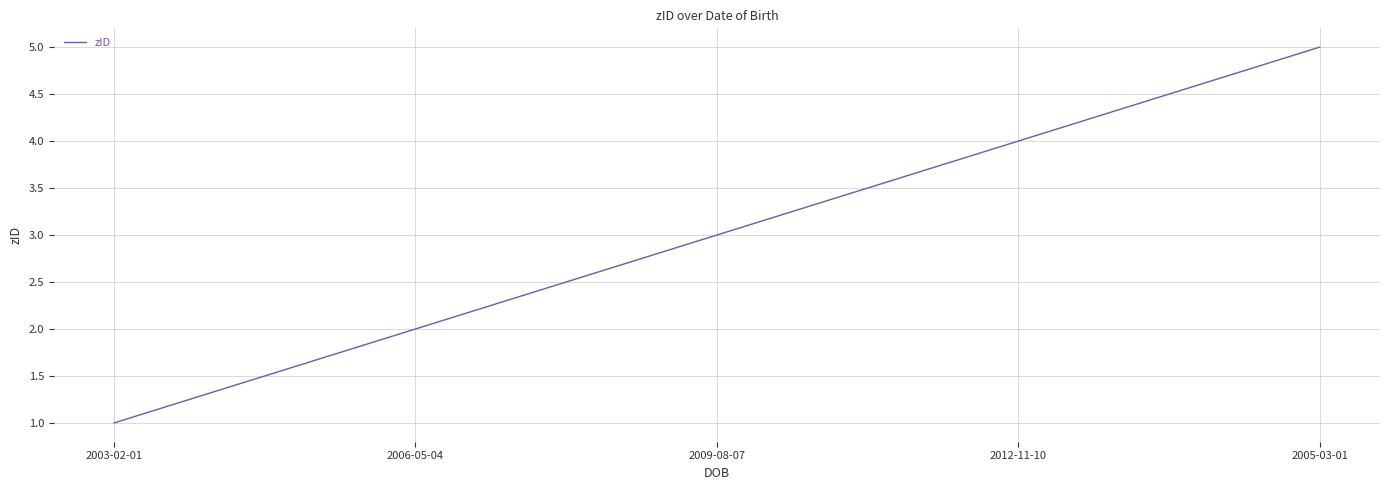

How many distinct data groups are displayed?

1